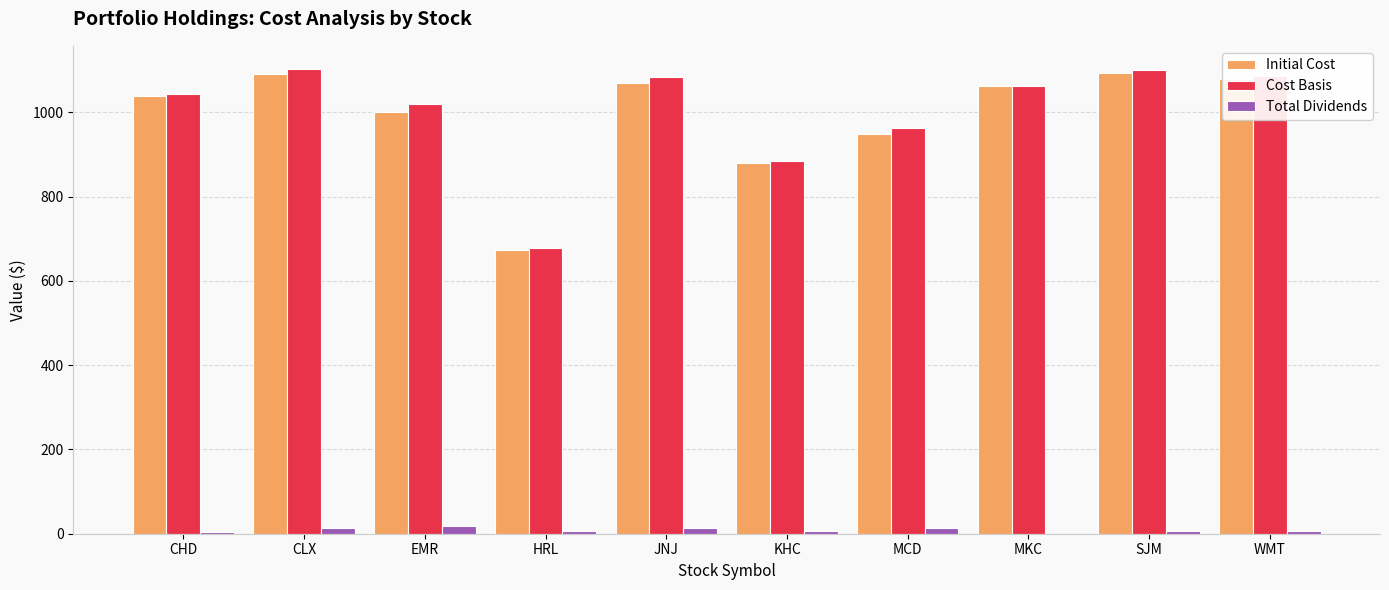

What is the sum of all Total Dividends values?

90.0